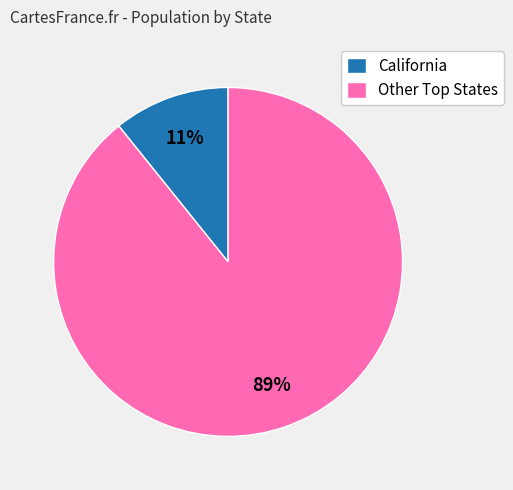

Which category accounts for the majority?

Other Top States